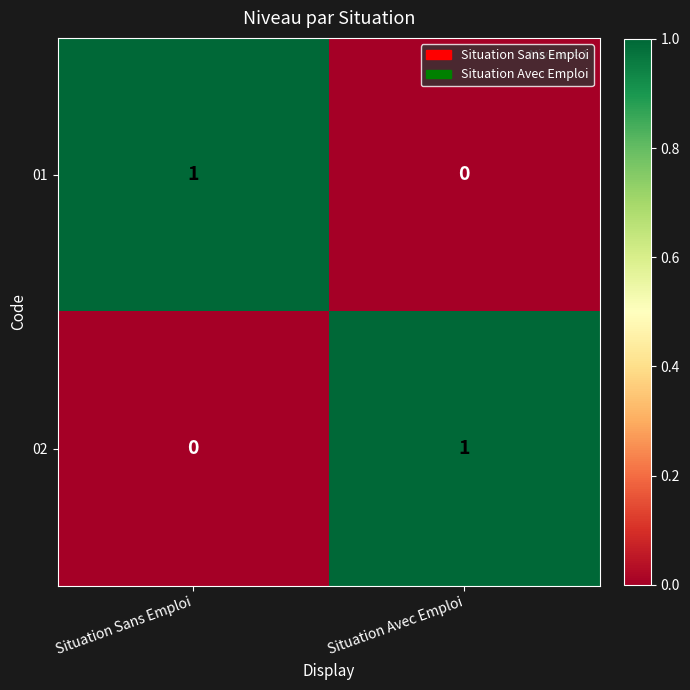

At which label does 01 reach its peak?

Situation Sans Emploi